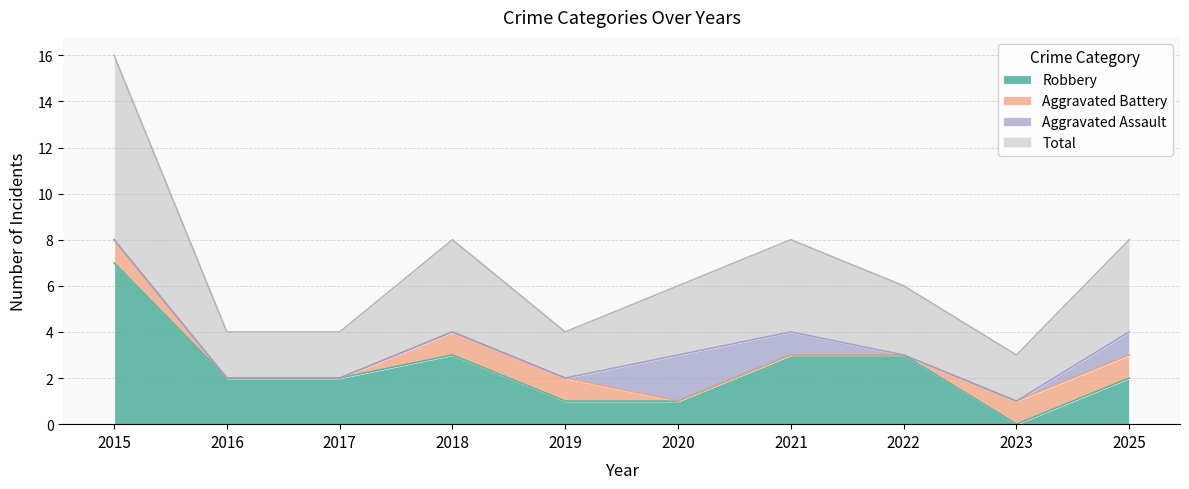

What are all the series names shown in the legend?

Robbery, Aggravated Battery, Aggravated Assault, Total